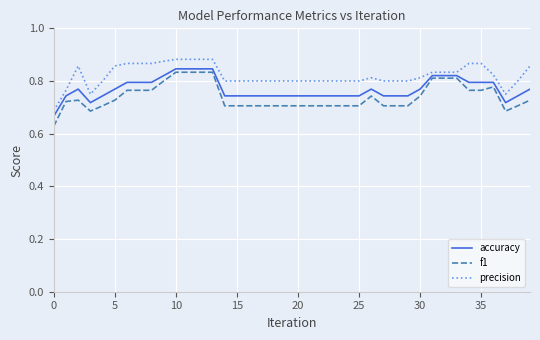

Which series has the largest total across all categories?

precision